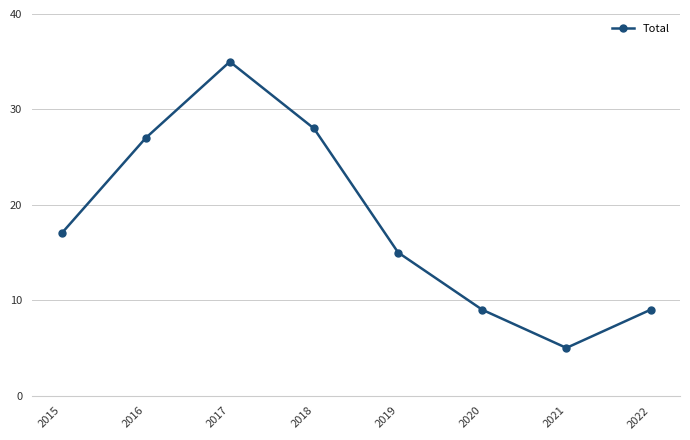

What is the ratio of the value at 2021 to the value at 2018?

0.2